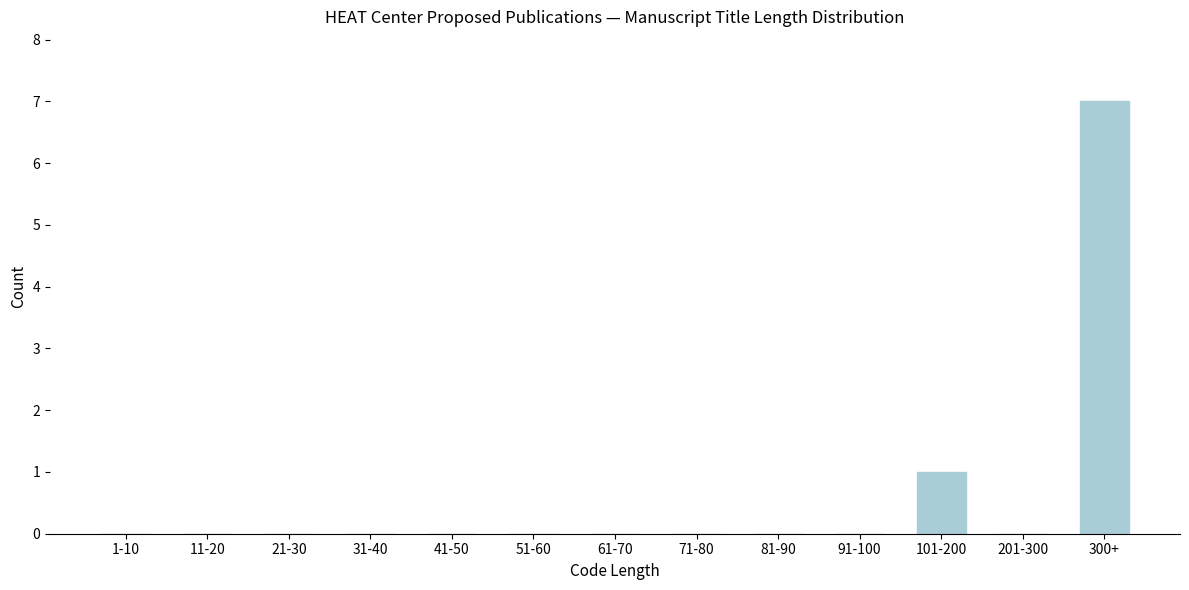

Reading right to left, what are all the values shown in this chart?

300+=7	201-300=0	101-200=1	91-100=0	81-90=0	71-80=0	61-70=0	51-60=0	41-50=0	31-40=0	21-30=0	11-20=0	1-10=0